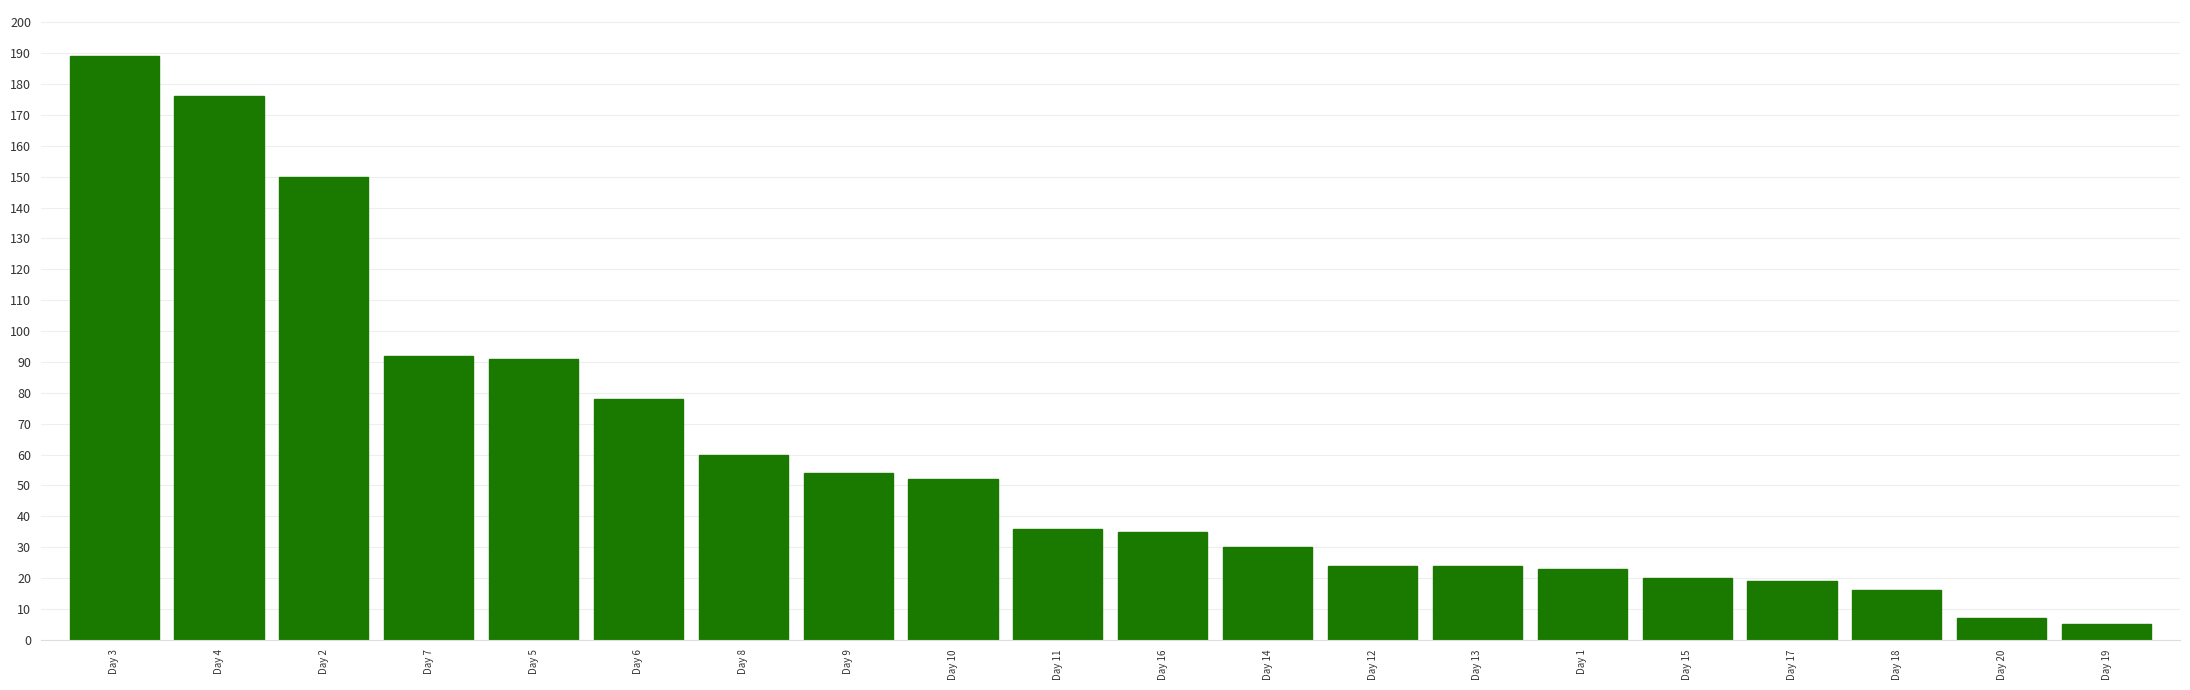

Reading left to right, list all the values displayed in this chart.

189	176	150	92	91	78	60	54	52	36	35	30	24	24	23	20	19	16	7	5